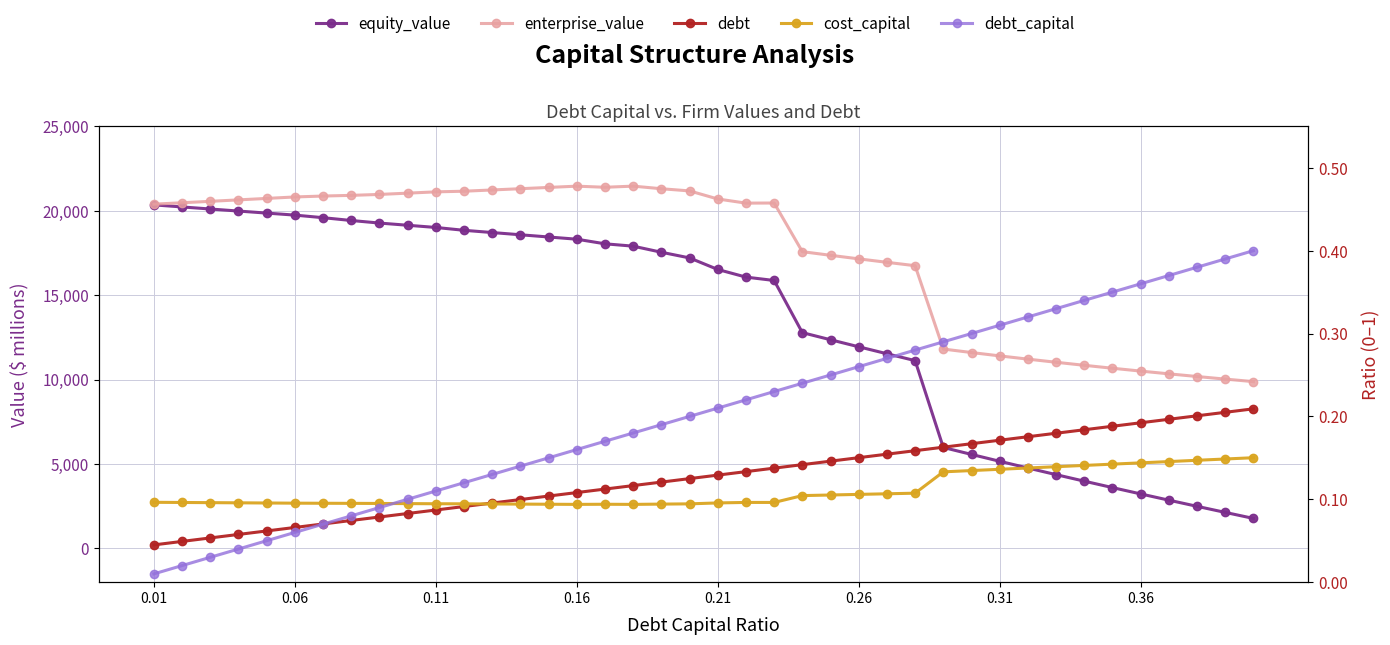

What is the difference between the maximum and minimum values in the debt series?

8061.3